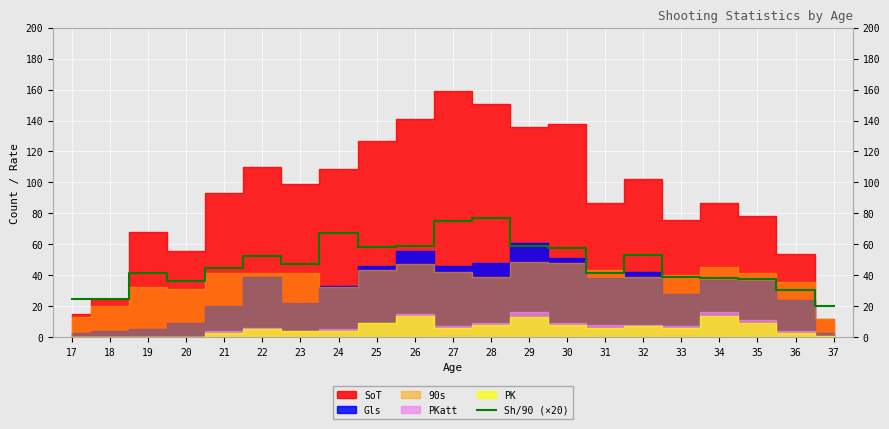

What is the maximum value for Sh/90 (×20)?

77.0